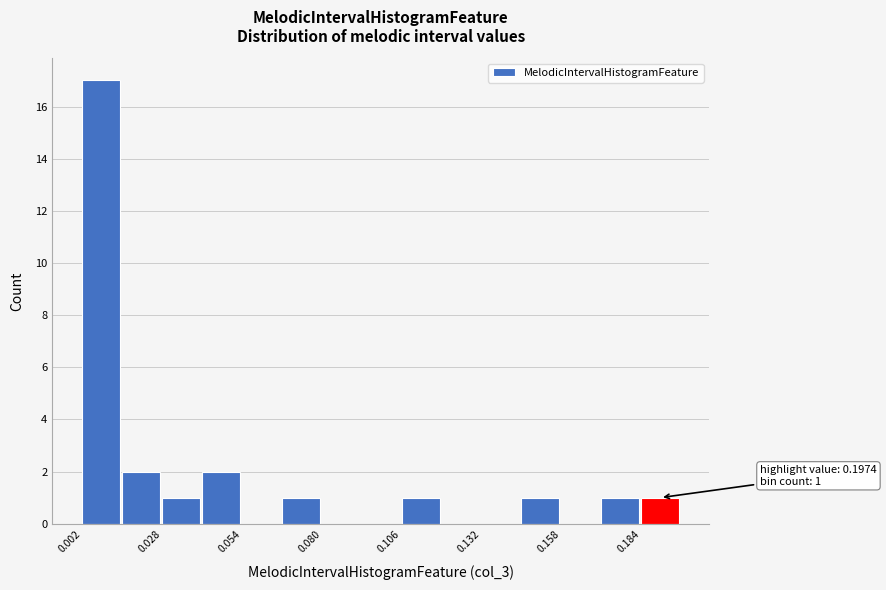

Read against the x-axis, roughly where is the centre of the tallest bar?

0.010